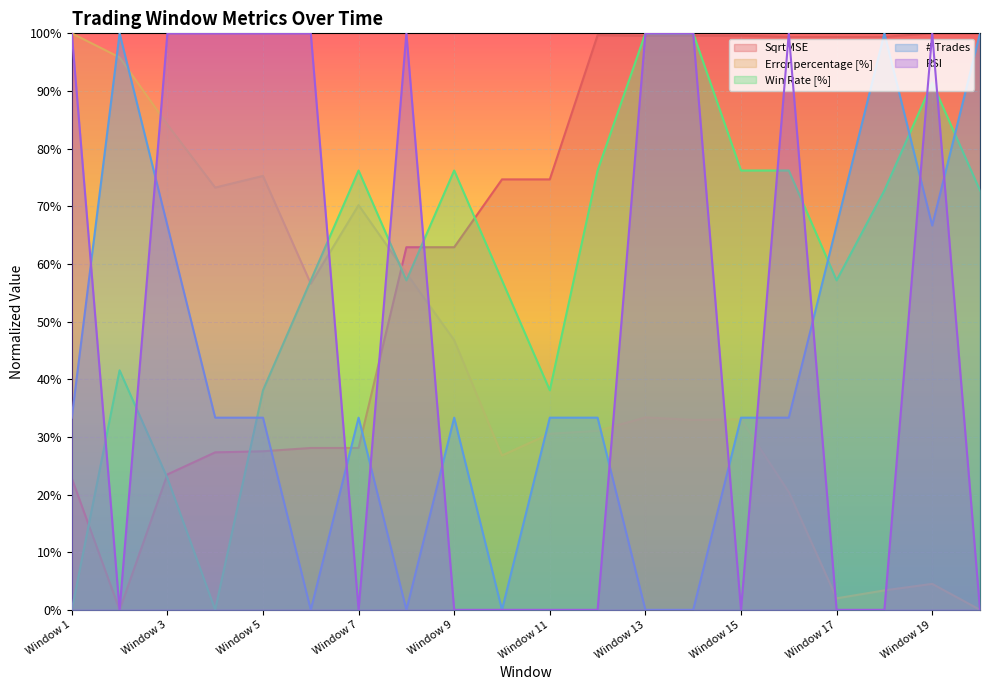

Which series has the largest range (max minus min)?

SqrtMSE